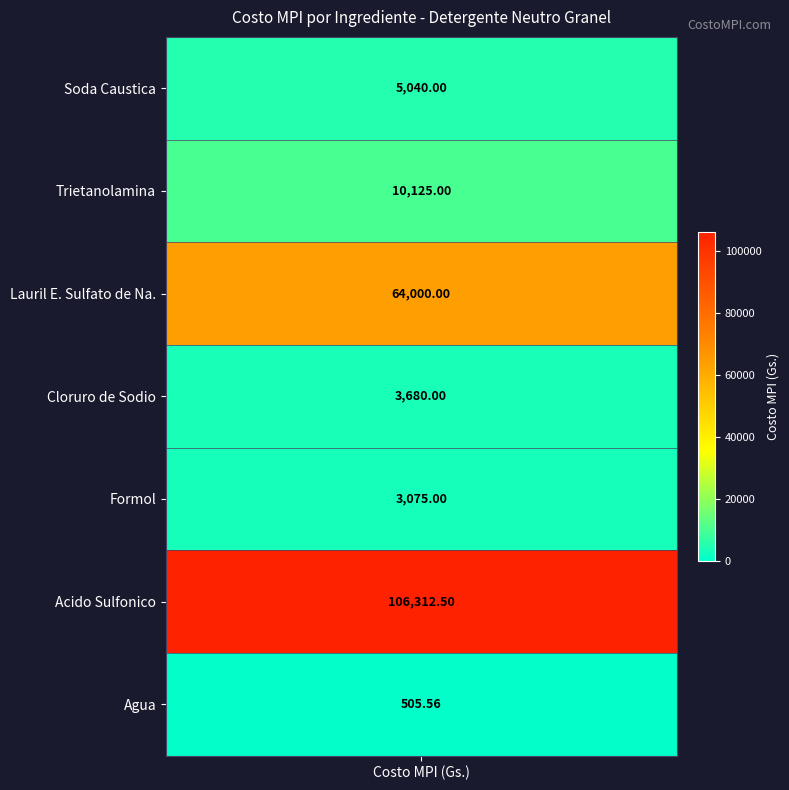

What is the greatest value displayed?

106312.5